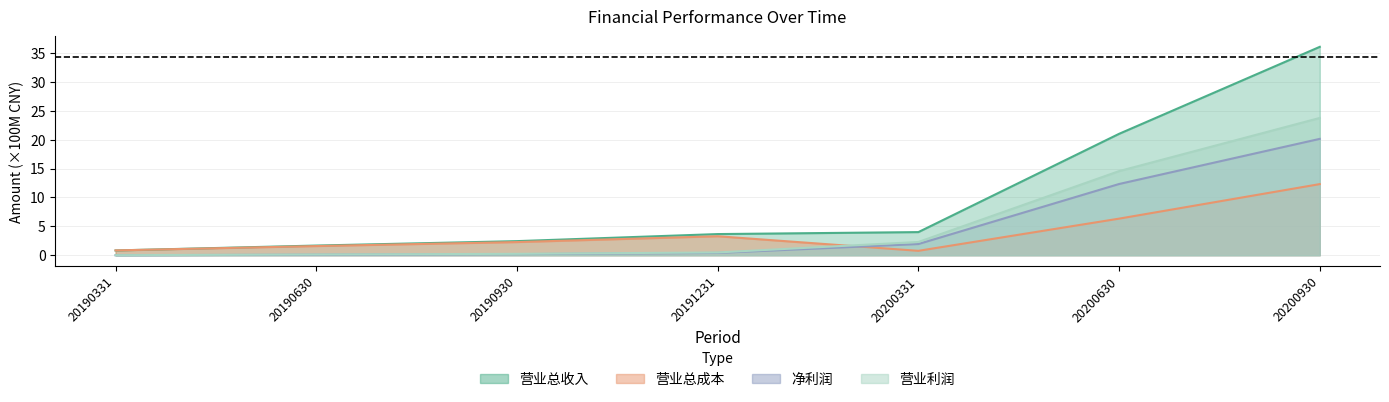

At how many categories does at least one series exceed 14?

2